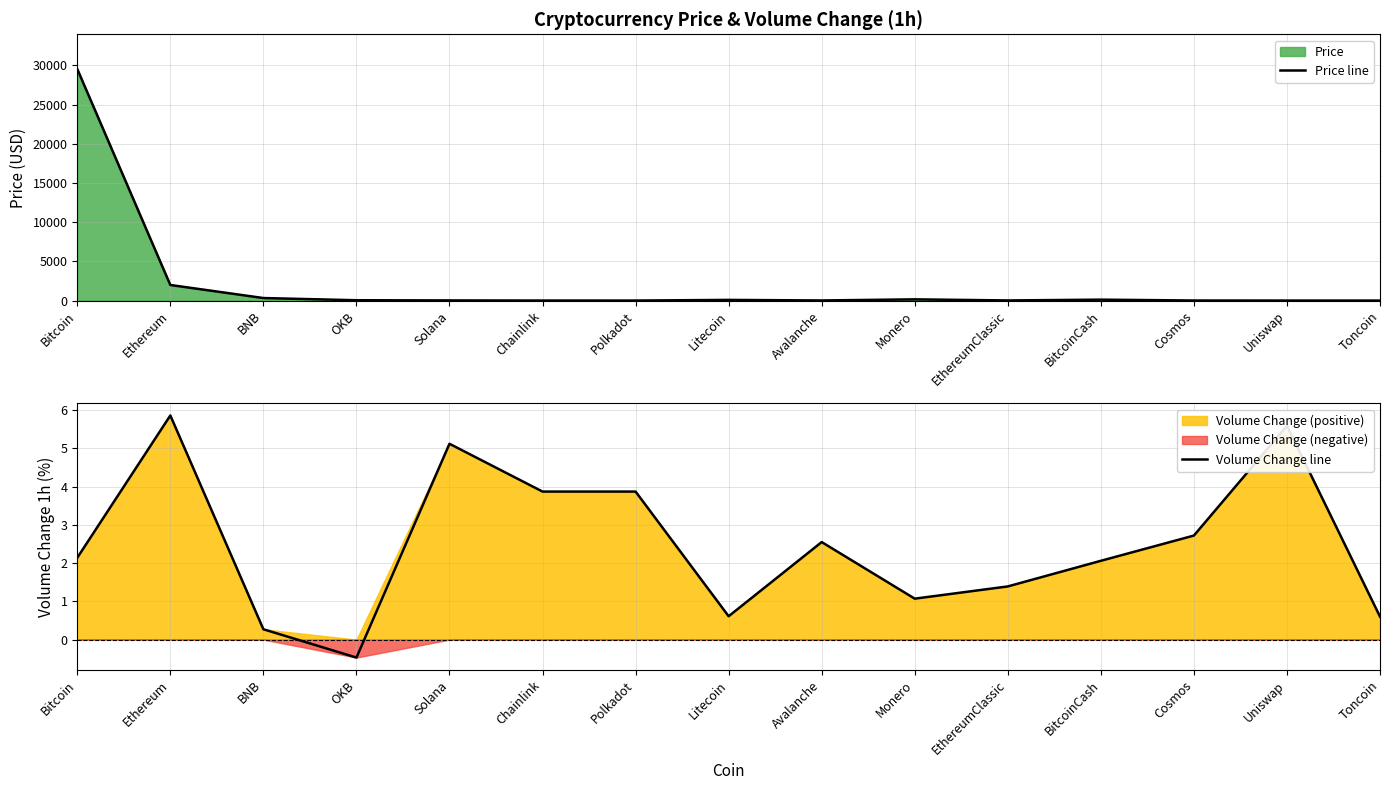

Which series has the largest range (max minus min)?

Price line